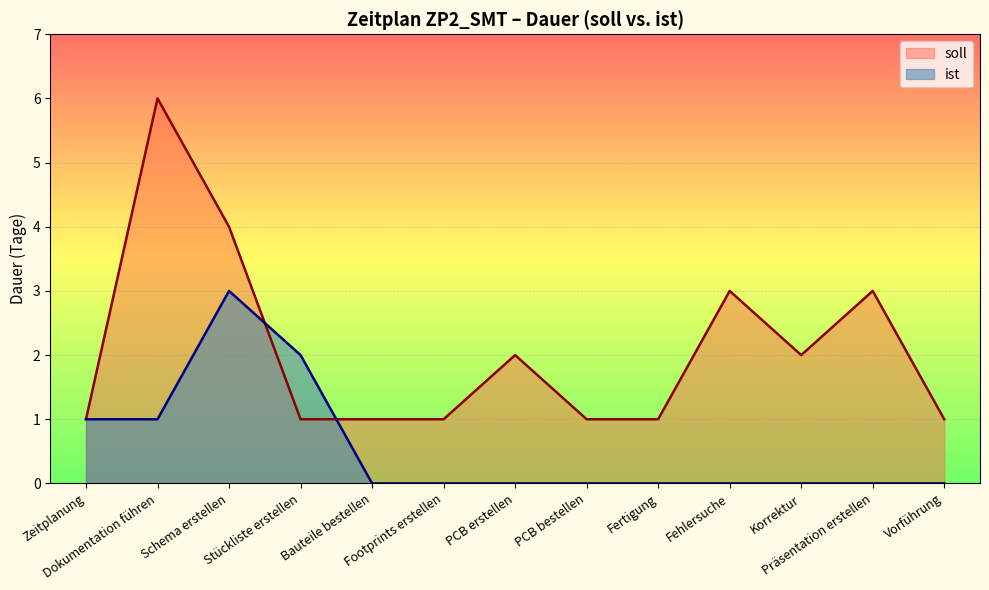

What are all the series names shown in the legend?

soll, ist